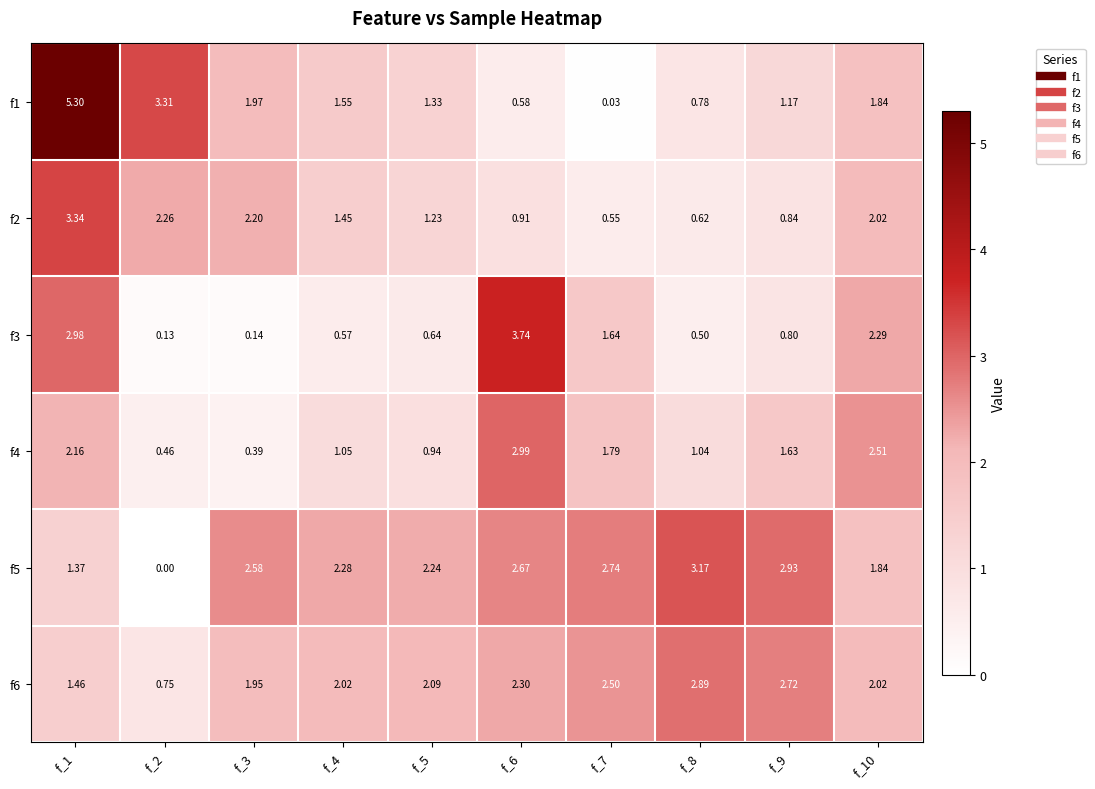

Is the value of f2 at f_9 greater than the value of f3 at f_1?

No